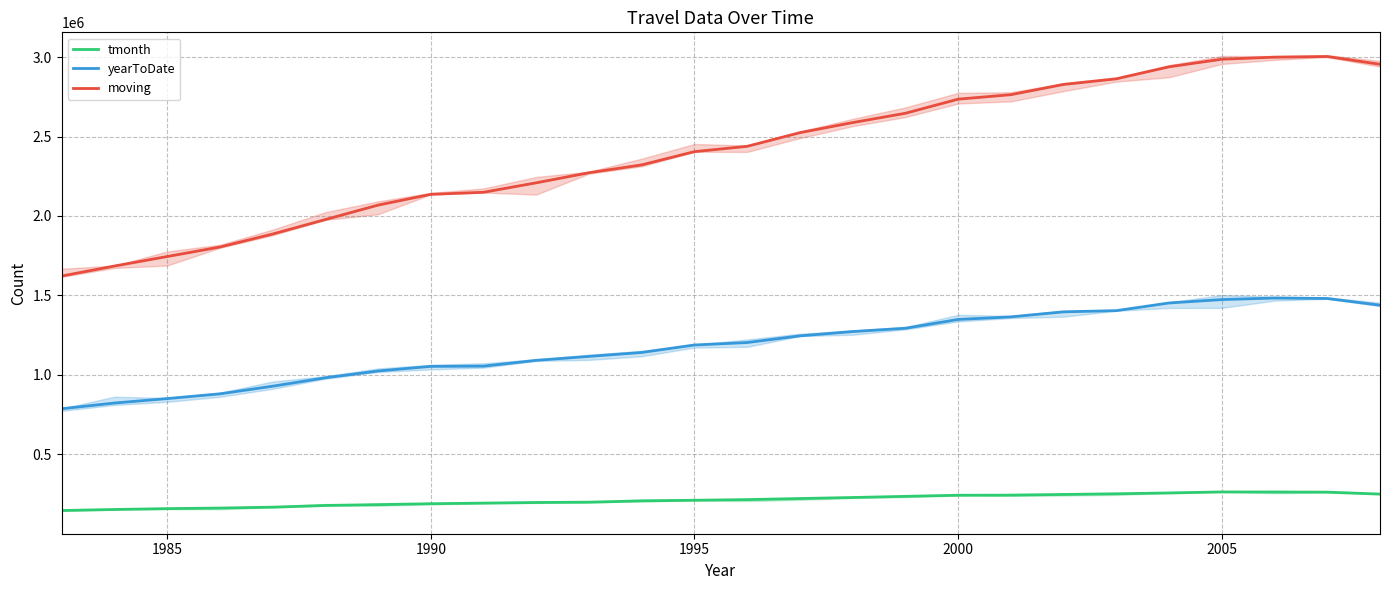

What is the minimum value shown in the chart?

146738